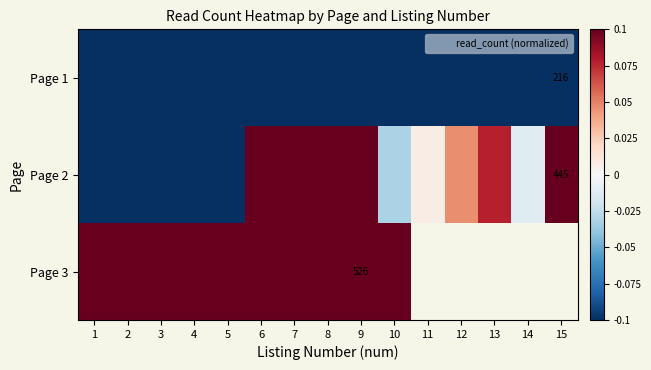

How many data points does each series have?

15